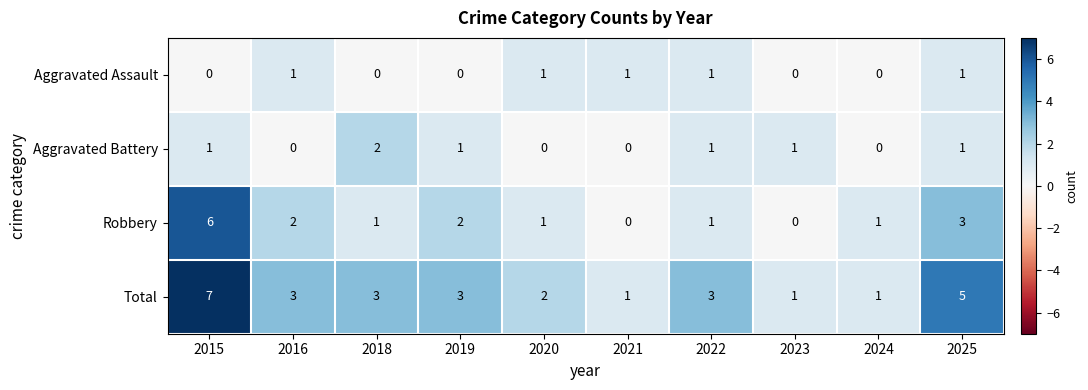

What is the sum of all Aggravated Battery values?

7